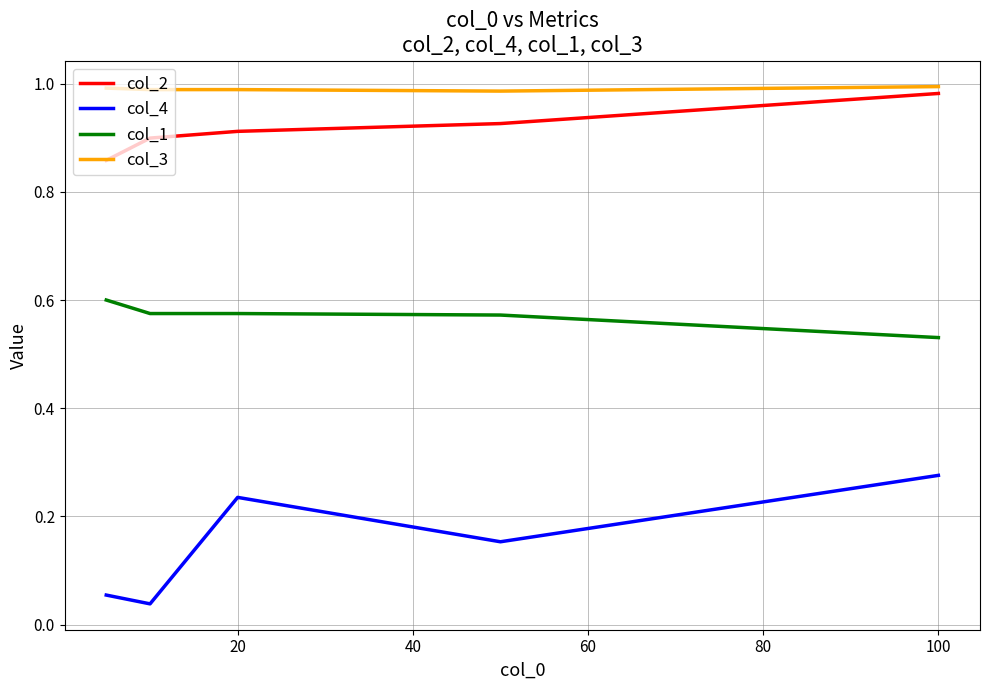

True or false: col_2 and col_4 cross at least once.

False